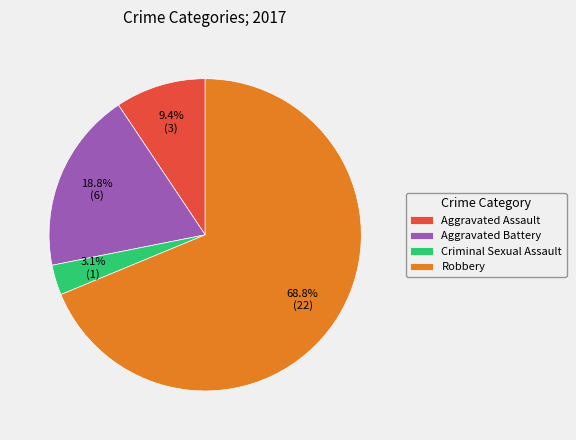

Rank the categories by value from highest to lowest.

Robbery, Aggravated Battery, Aggravated Assault, Criminal Sexual Assault